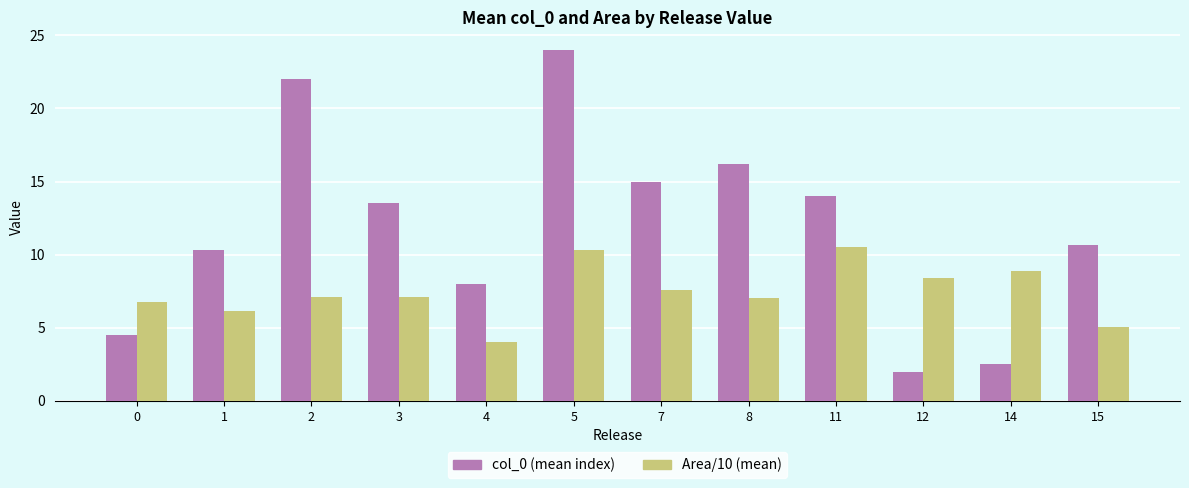

What is the value of the col_0 (mean index) bar at the 9th from the left?

14.0